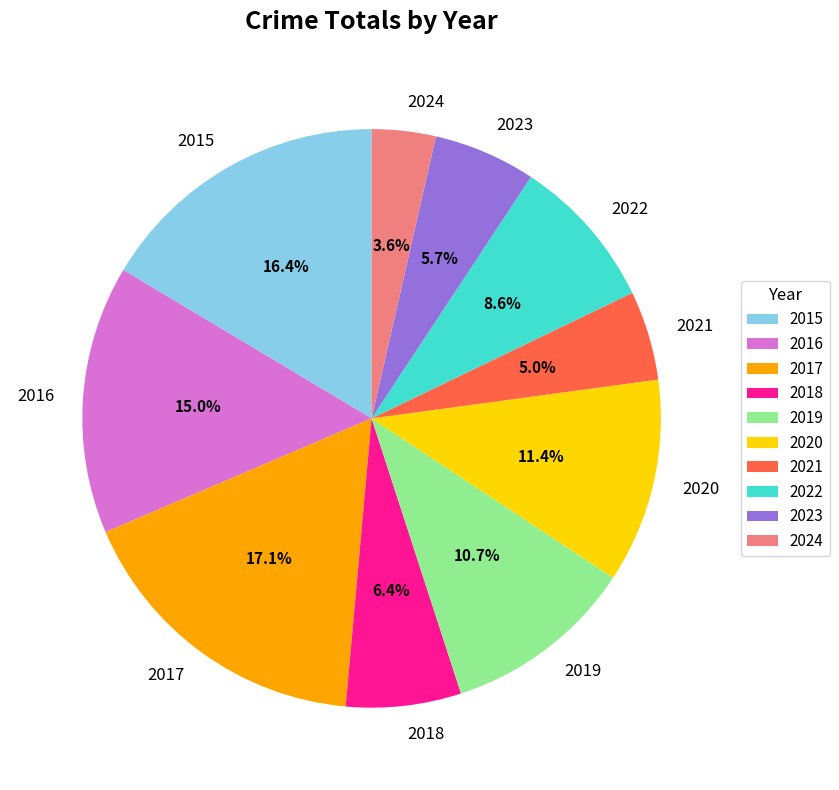

To the nearest percent, what is the combined percentage of 2016 and 2021?

20%